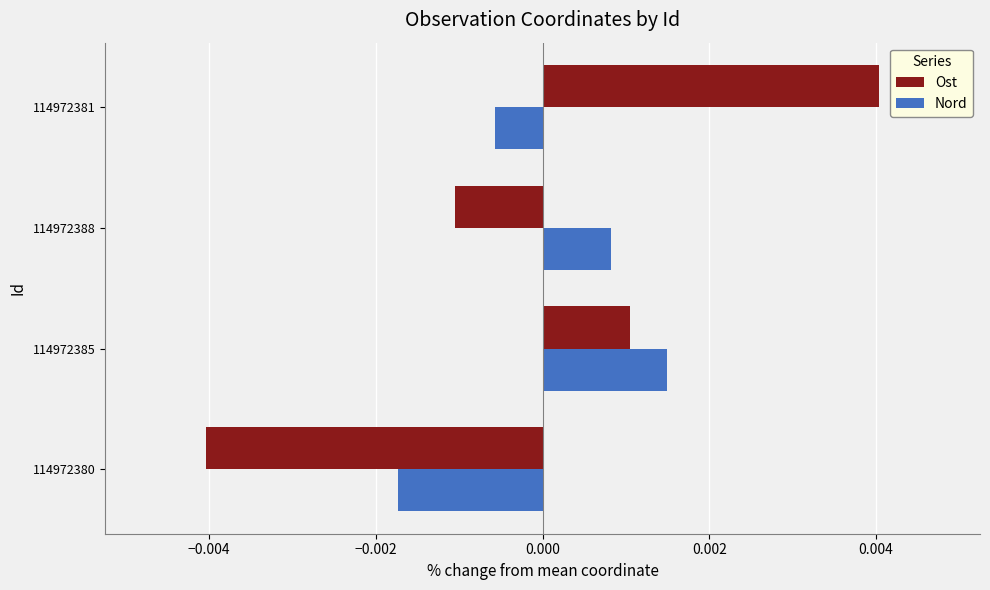

Which series has the widest spread of values?

Ost